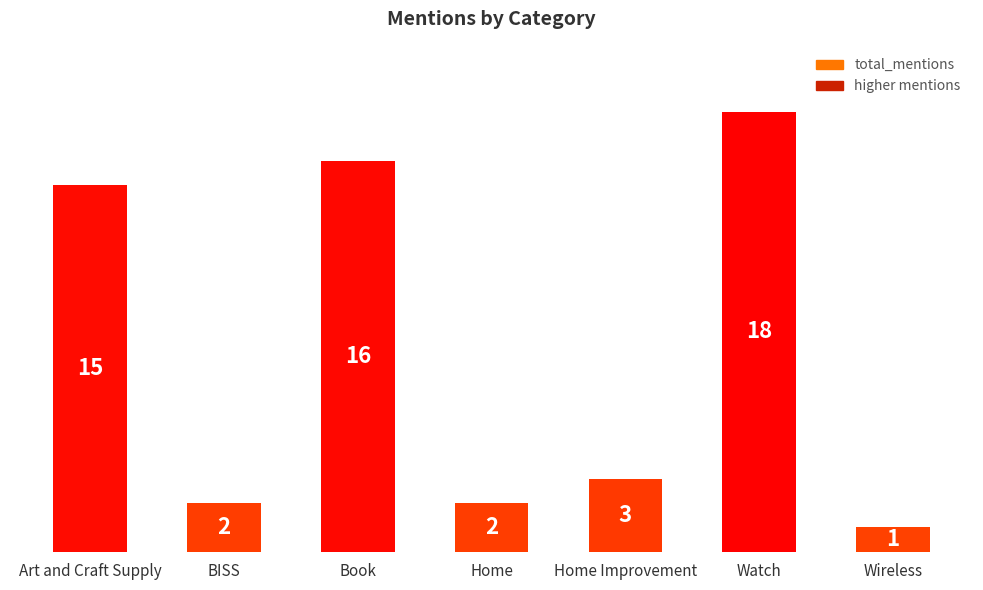

What is the average value?

8